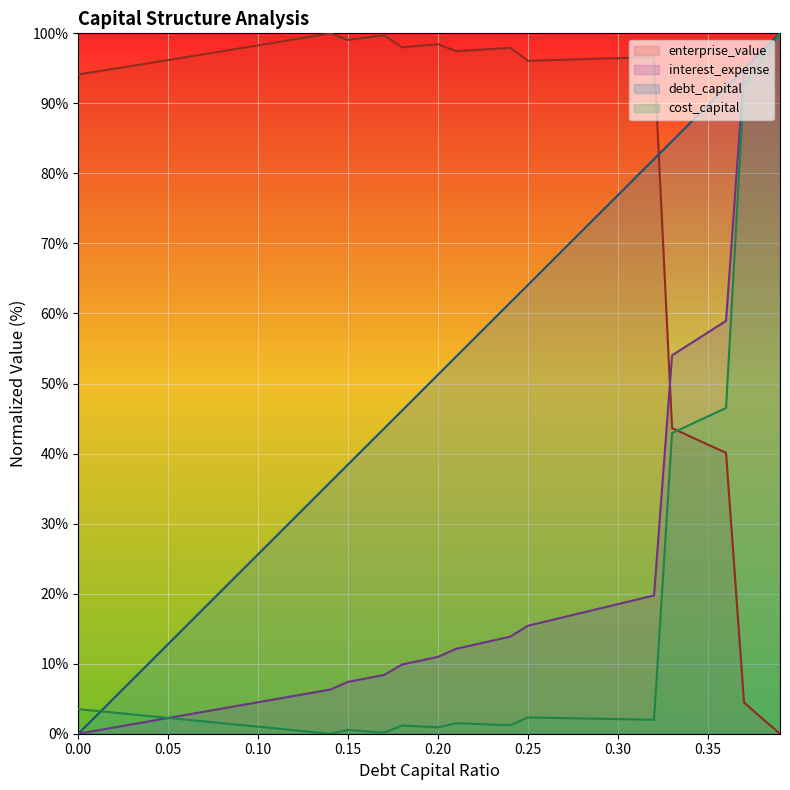

What is the value of the interest_expense point at the 28th from the left?

16.7